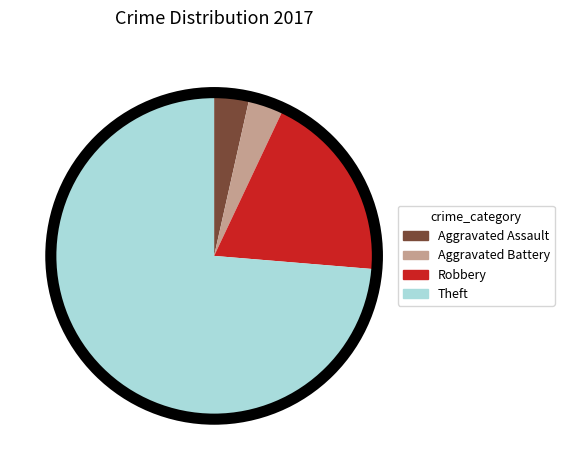

Which category has the biggest portion of the pie?

Theft